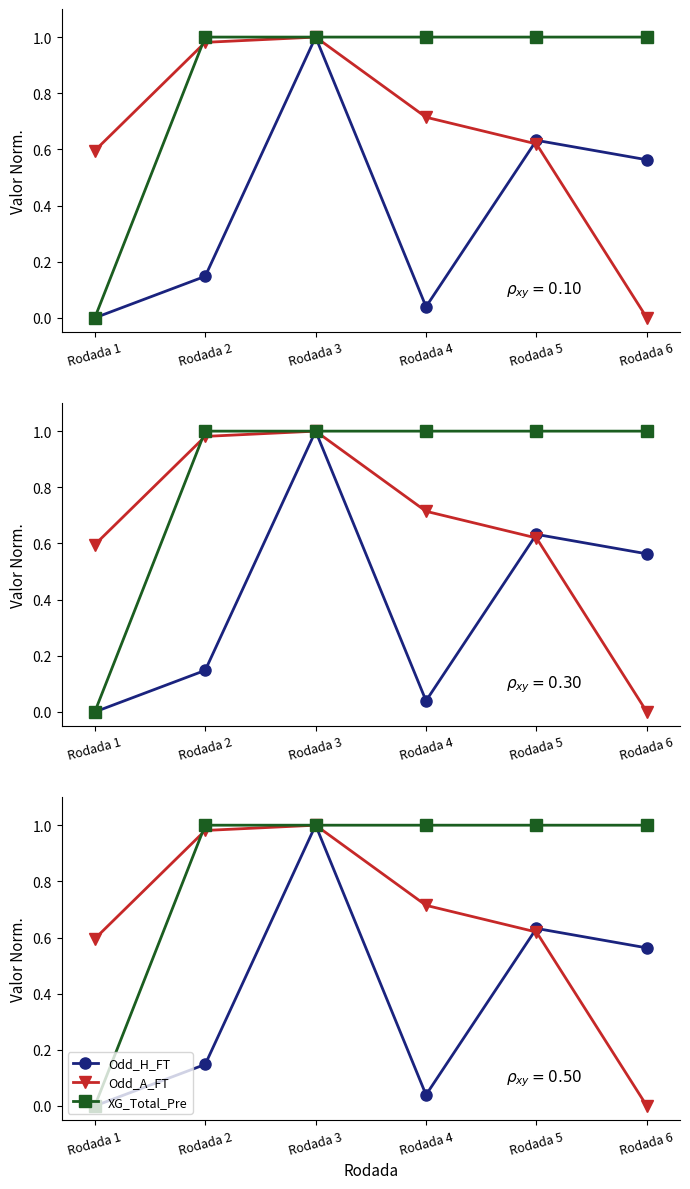

Does the chart display data point markers on the line(s)?

Yes